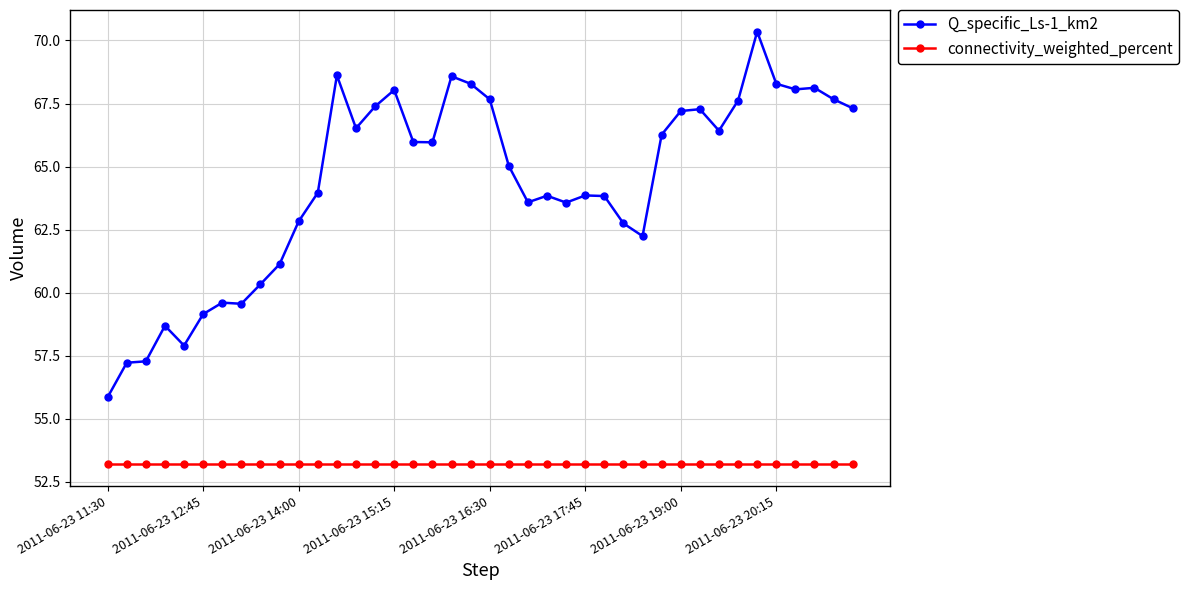

Rank the series by their maximum value, from highest to lowest.

Q_specific_Ls-1_km2, connectivity_weighted_percent